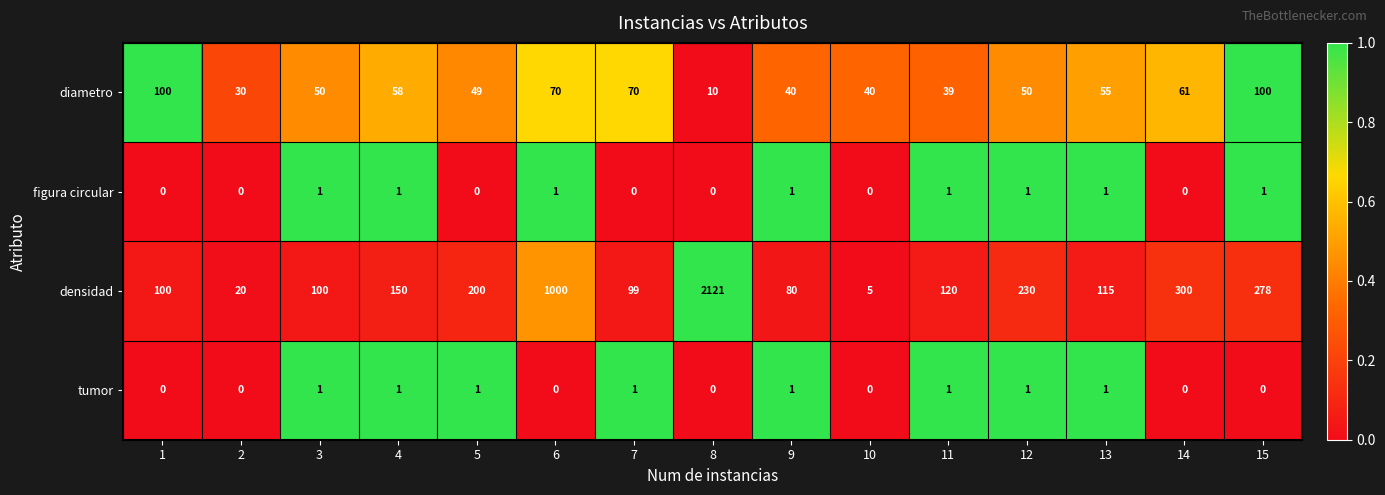

The densidad series shows 300 at 14. True or false?

True